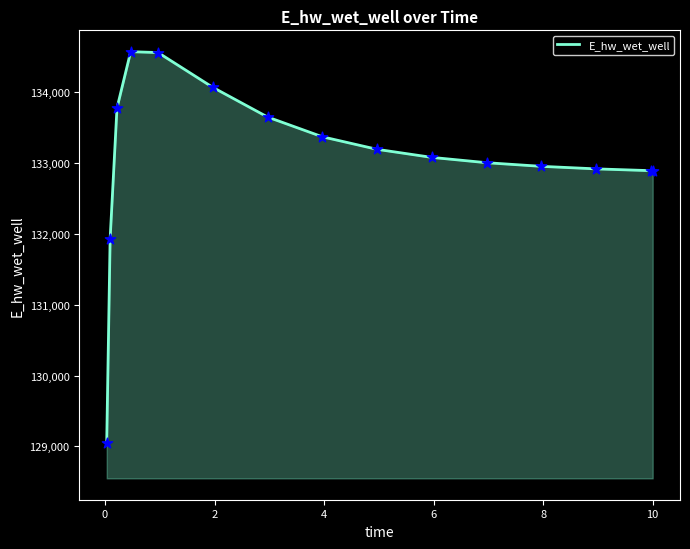

What is the greatest value displayed?

134569.5